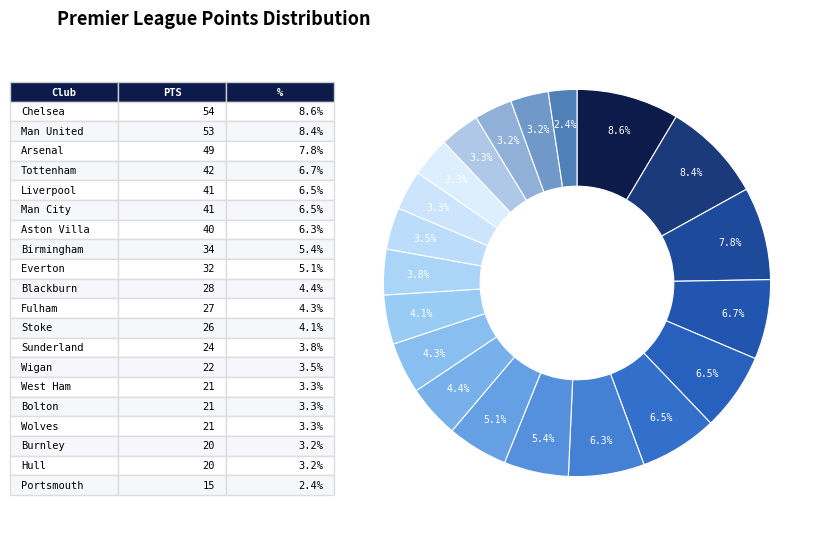

Count the number of slices in the pie.

20